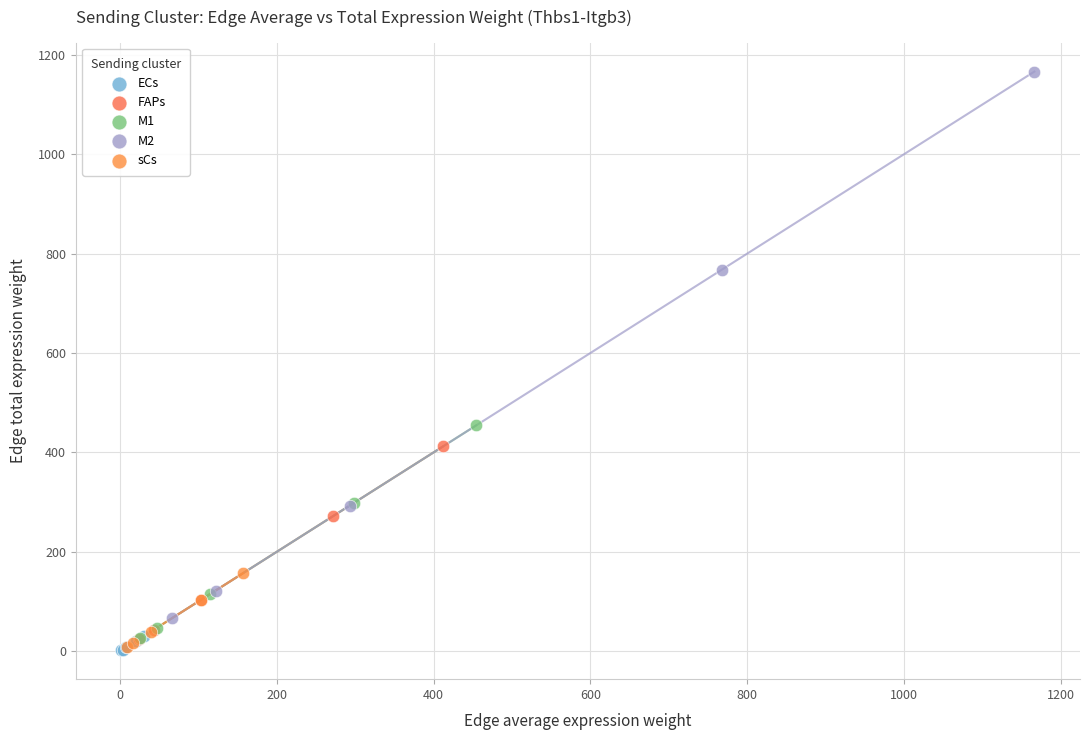

Which series contains the highest Y value?

M2